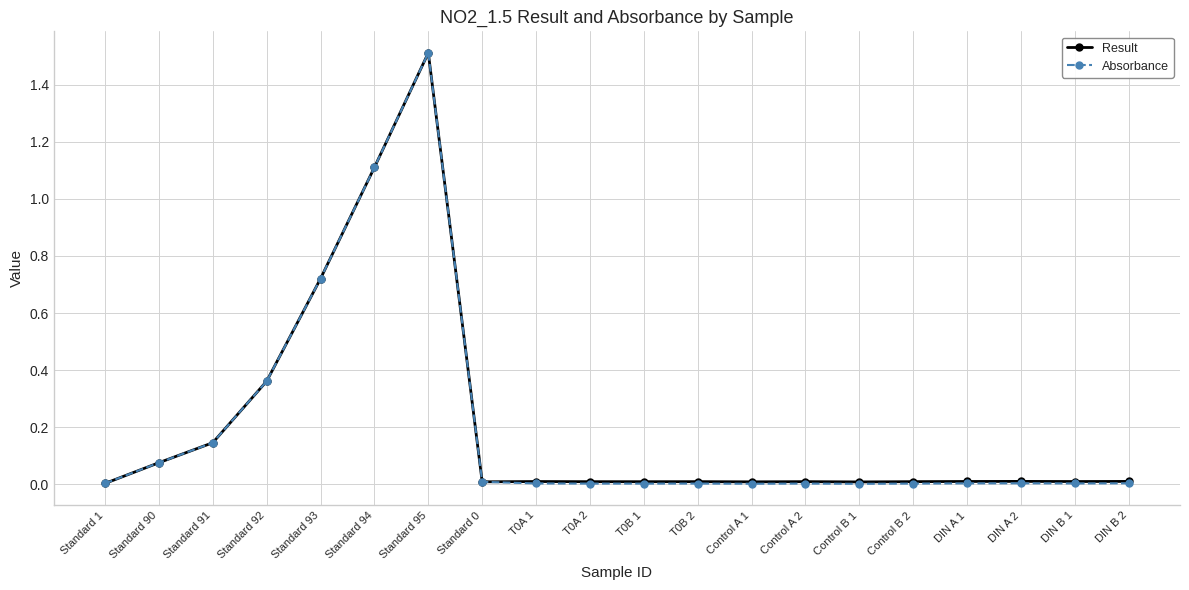

True or false: Result has more than 2 points higher than both neighbors.

True